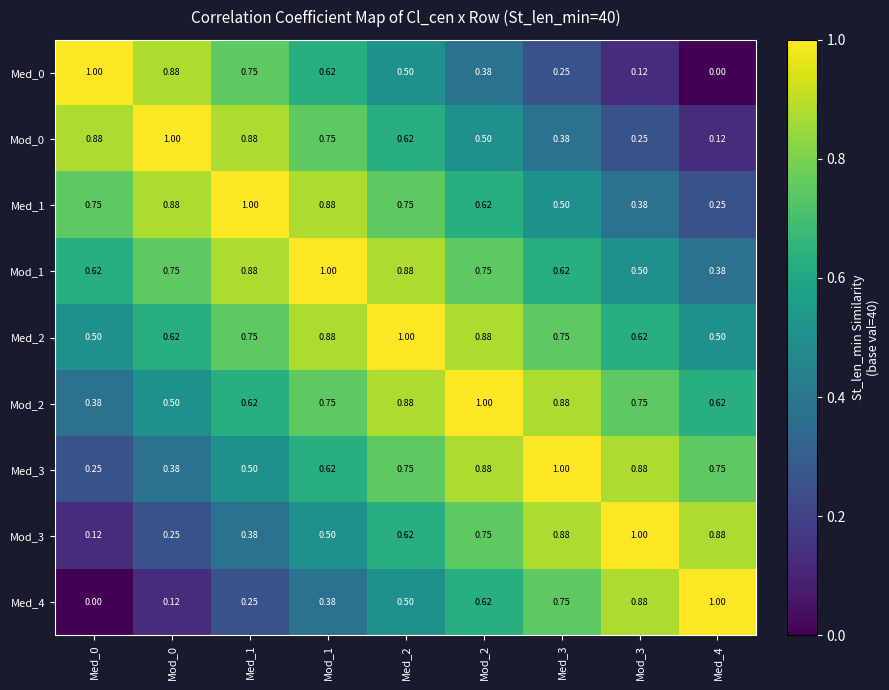

What is the greatest value displayed?

1.0